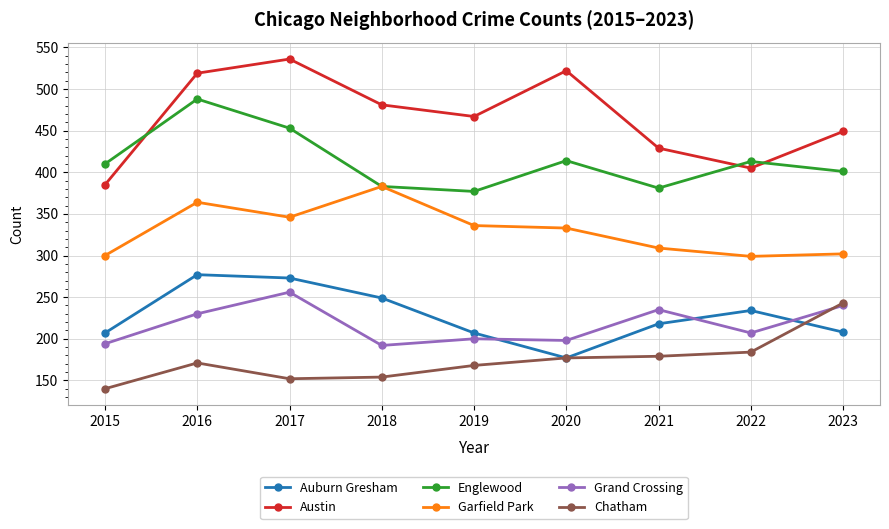

At 2016, list the series in order from largest to smallest.

Austin, Englewood, Garfield Park, Auburn Gresham, Grand Crossing, Chatham